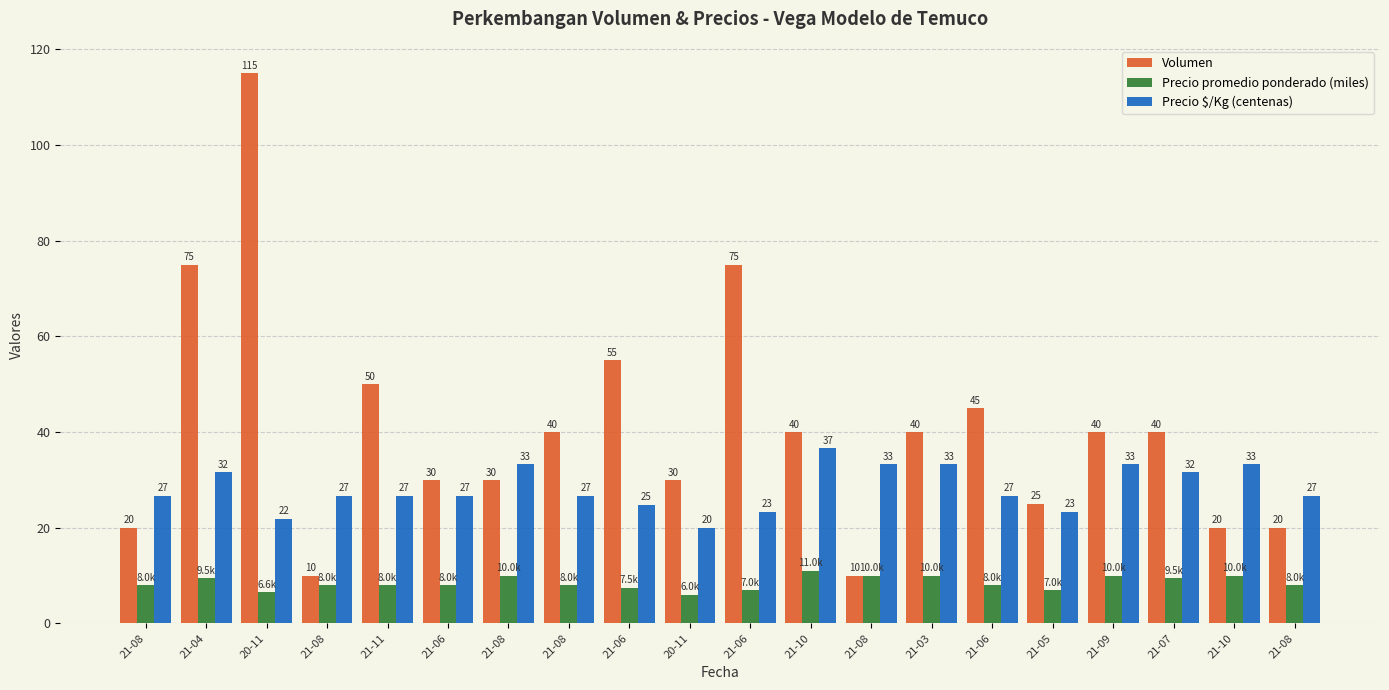

What is the difference between the Precio $/Kg (centenas) values at 21-08 and 21-08?

6.7